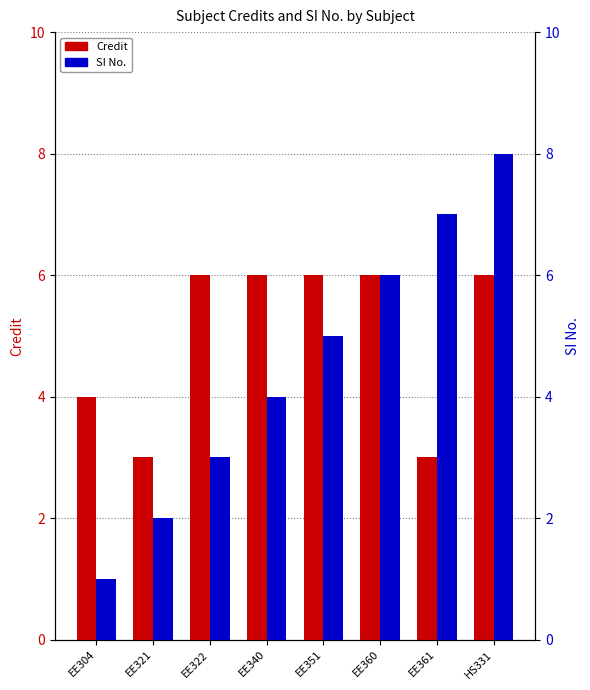

Count the Credit values in the range 4 to 6.

6